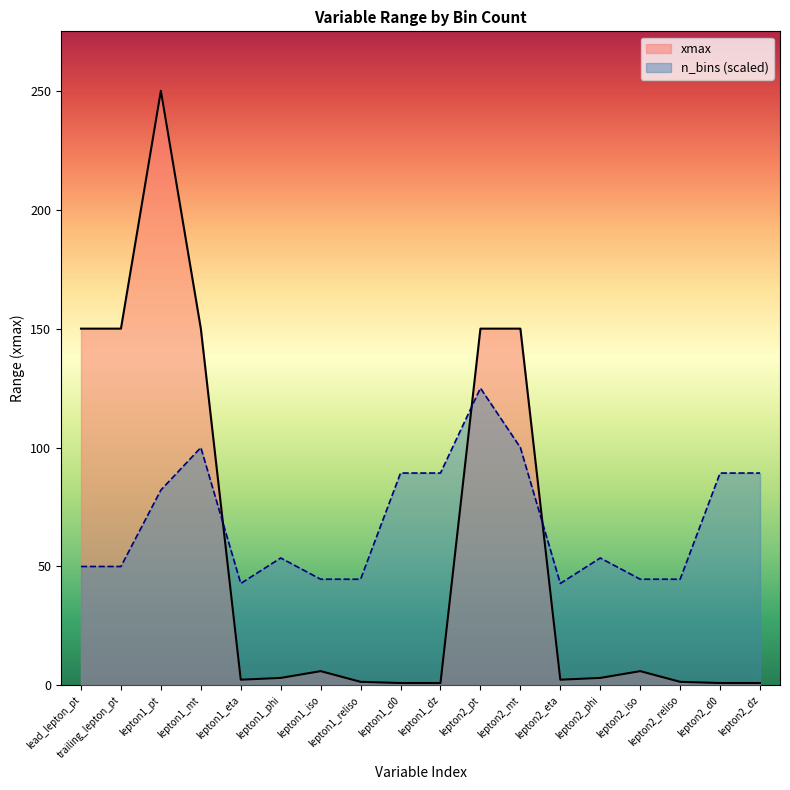

What is the difference between the maximum and minimum values?

249.0